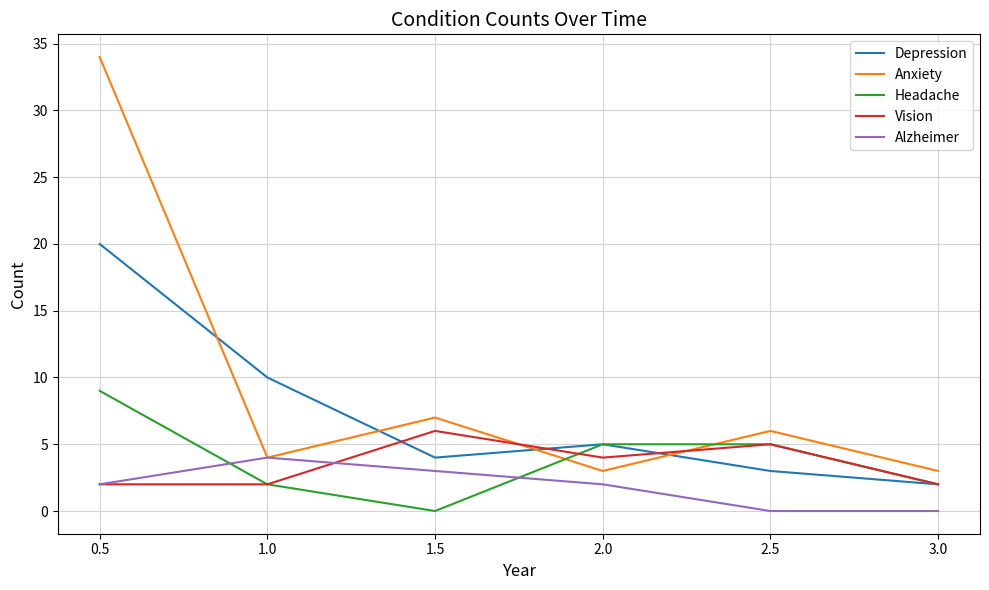

The value of Headache at 2.5 is 7. True or false?

False